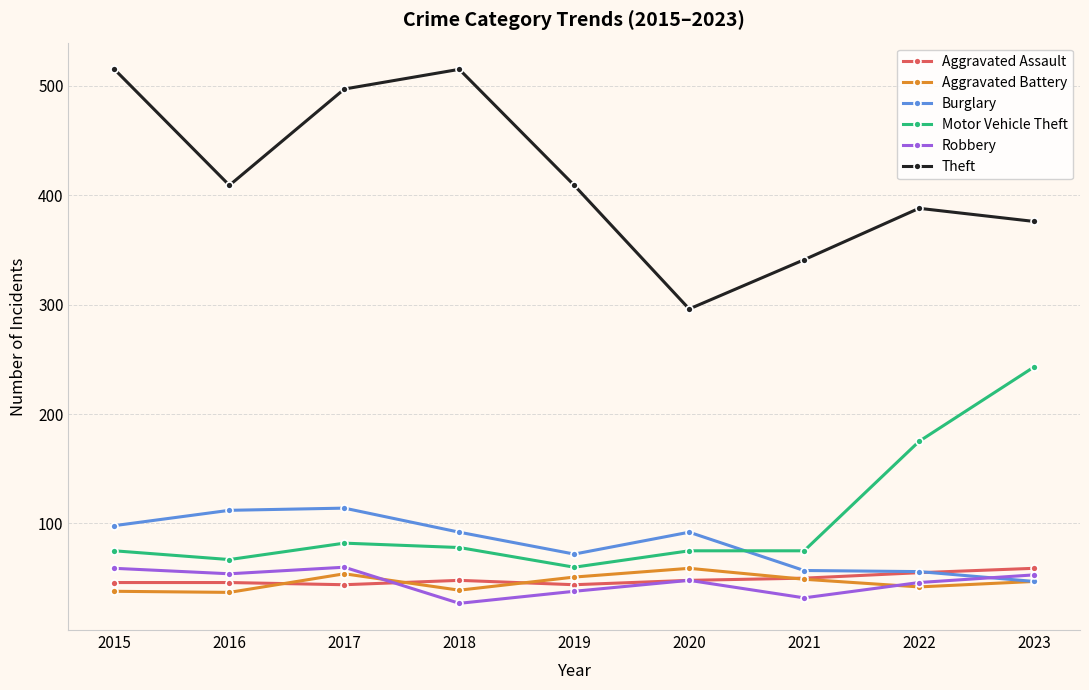

Which series changed the most between 2016 and 2022?

Motor Vehicle Theft